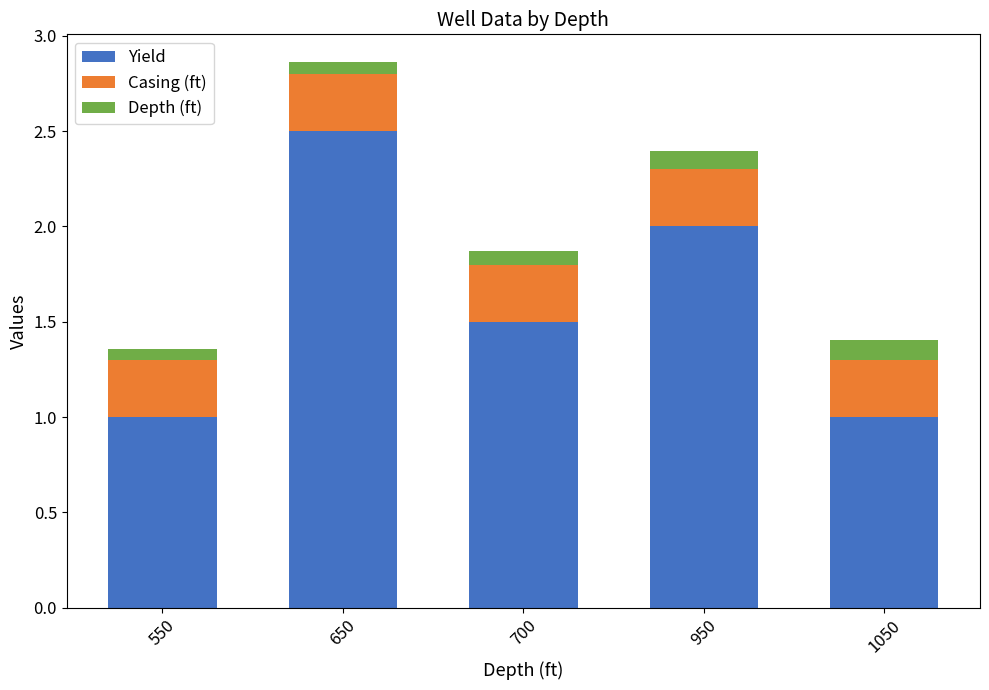

How many bars are there in total?

5